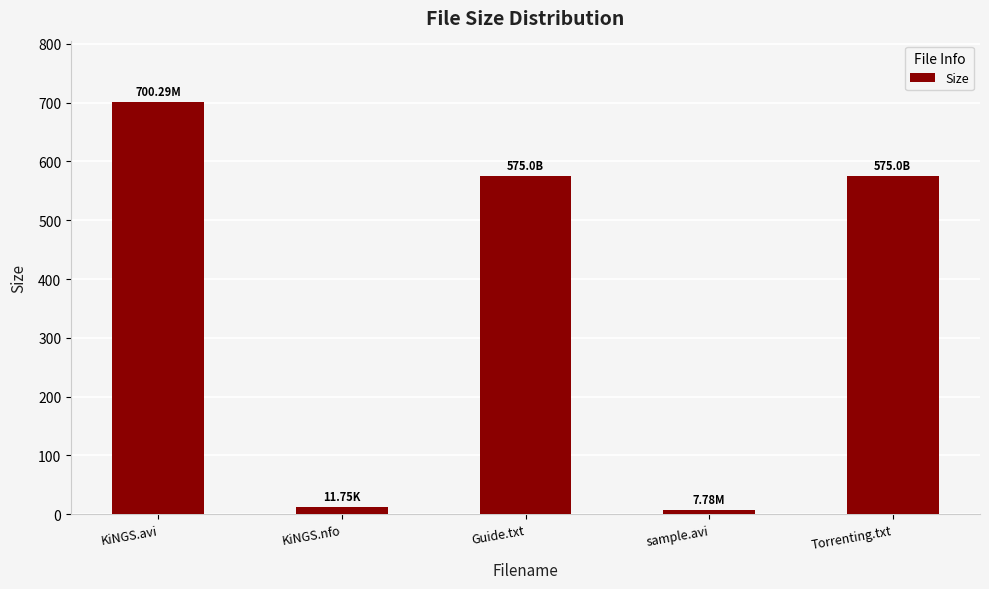

What is the change in value from KiNGS.avi to Torrenting.txt?

-125.3